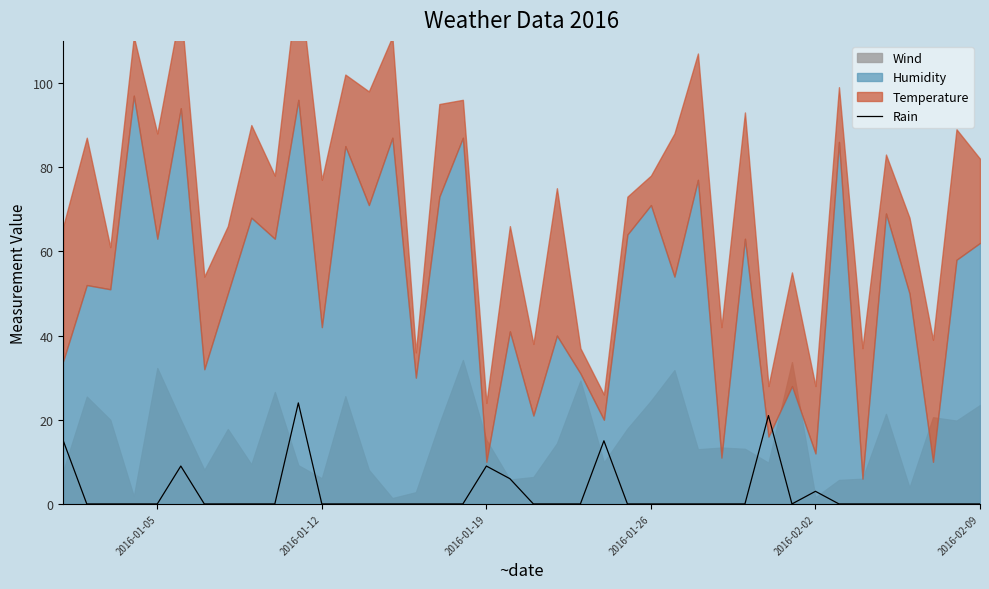

True or false: Rain has a value of 7 at 2016-01-26.

False